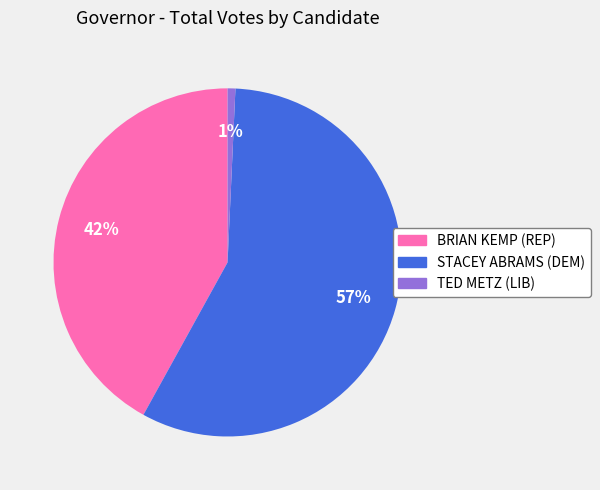

Which has a higher value, BRIAN KEMP (REP) or TED METZ (LIB)?

BRIAN KEMP (REP)